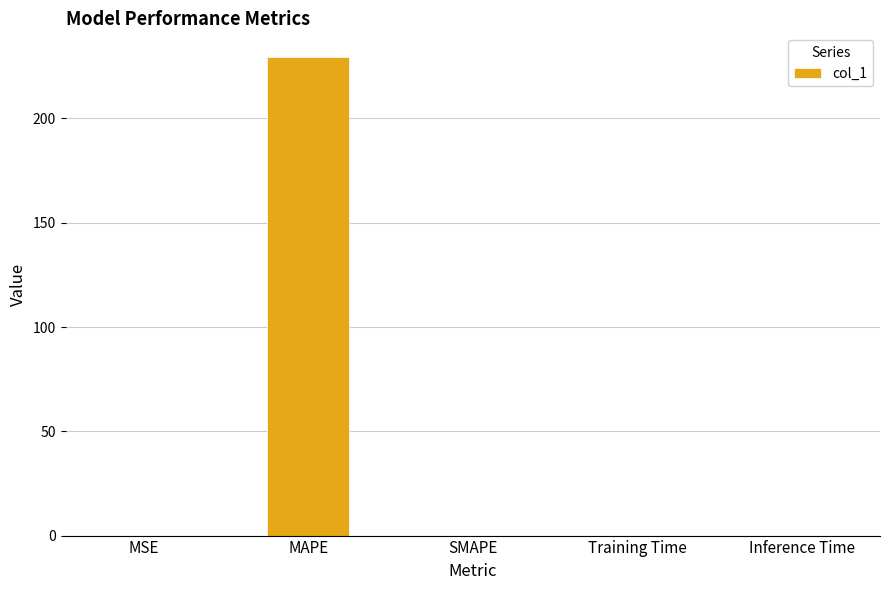

What is the average value?

45.9